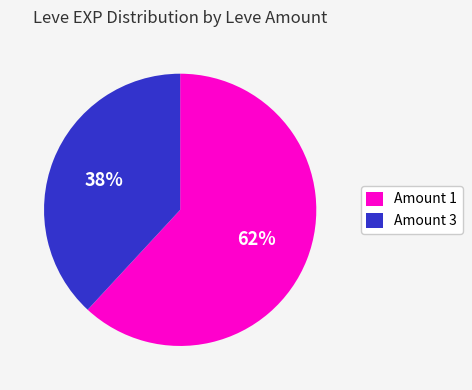

To the nearest percent, what is the average slice percentage?

50%